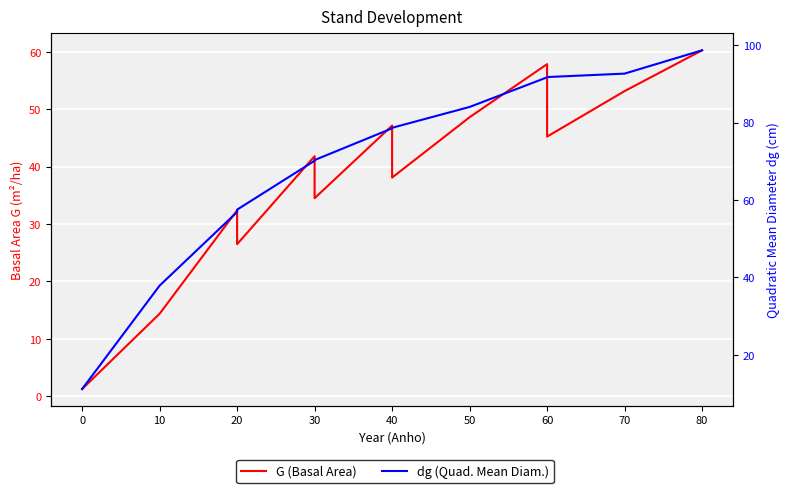

How many interior local peaks does the G (Basal Area) series have?

4